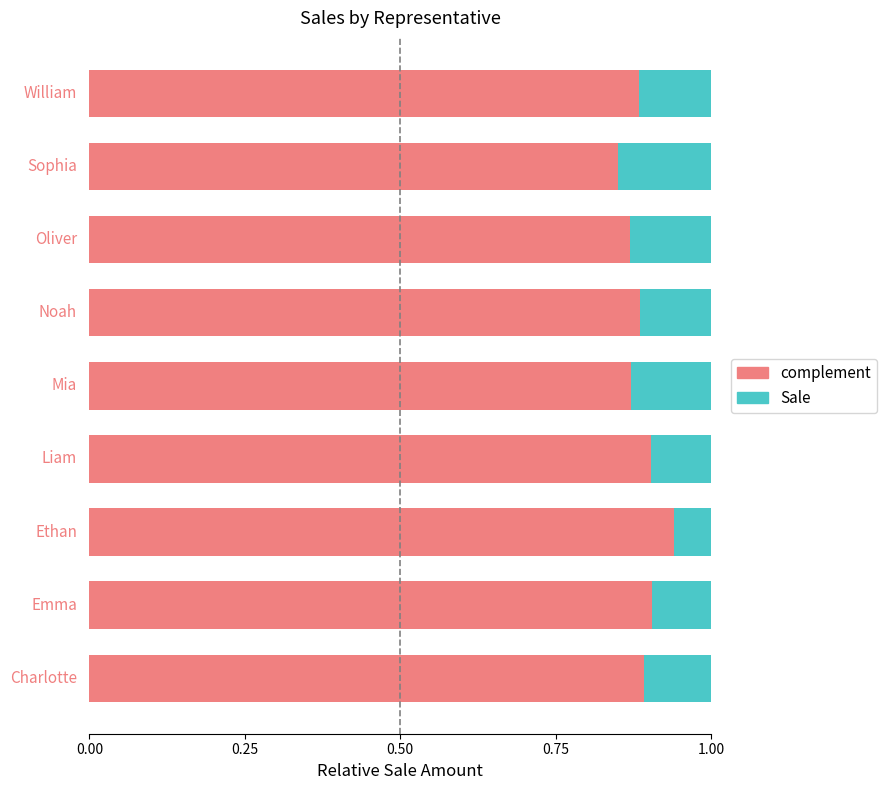

What is the sum of all complement values?

8.0